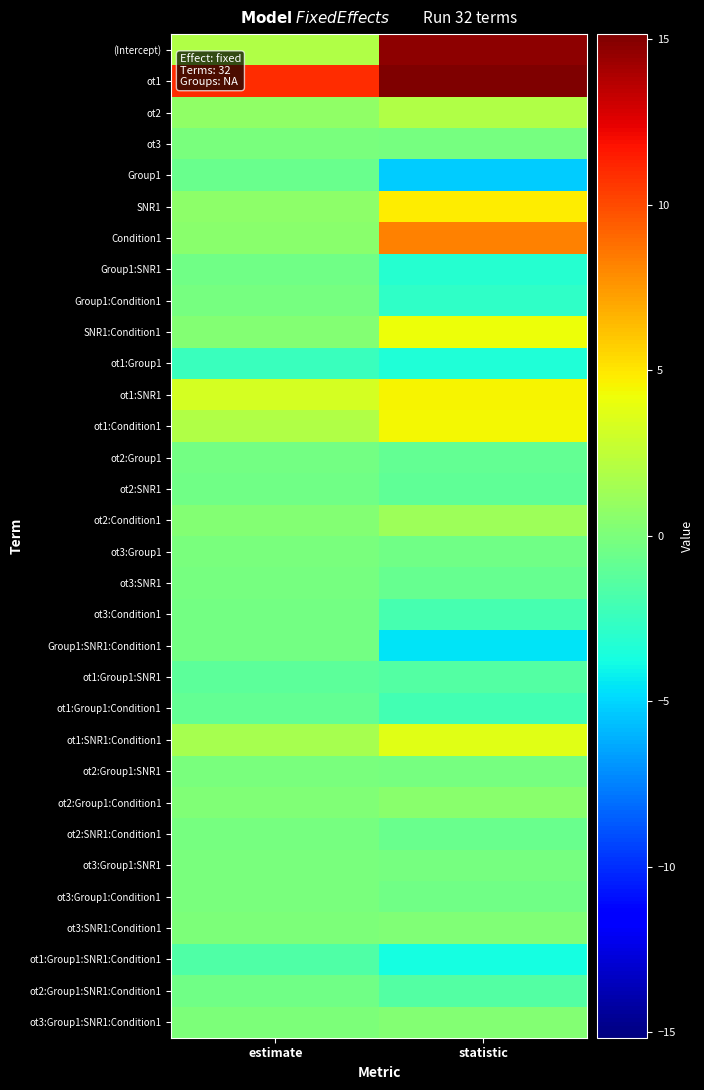

Reading left to right, extract all data points from this chart.

(Intercept): estimate=1.9	statistic=14.7
ot1: estimate=10.9	statistic=15.2
ot2: estimate=0.7	statistic=1.9
ot3: estimate=-0.0	statistic=-0.1
Group1: estimate=-0.7	statistic=-5.2
SNR1: estimate=0.6	statistic=4.8
Condition1: estimate=0.5	statistic=8.3
Group1:SNR1: estimate=-0.4	statistic=-3.1
Group1:Condition1: estimate=-0.2	statistic=-2.8
SNR1:Condition1: estimate=0.2	statistic=4.2
ot1:Group1: estimate=-2.4	statistic=-3.4
ot1:SNR1: estimate=3.2	statistic=4.5
ot1:Condition1: estimate=1.9	statistic=4.4
ot2:Group1: estimate=-0.3	statistic=-0.9
ot2:SNR1: estimate=-0.4	statistic=-1.0
ot2:Condition1: estimate=0.3	statistic=1.2
ot3:Group1: estimate=-0.1	statistic=-0.4
ot3:SNR1: estimate=-0.1	statistic=-0.7
ot3:Condition1: estimate=-0.3	statistic=-2.0
Group1:SNR1:Condition1: estimate=-0.3	statistic=-4.6
ot1:Group1:SNR1: estimate=-1.1	statistic=-1.5
ot1:Group1:Condition1: estimate=-0.9	statistic=-2.0
ot1:SNR1:Condition1: estimate=1.6	statistic=3.7
ot2:Group1:SNR1: estimate=-0.1	statistic=-0.2
ot2:Group1:Condition1: estimate=0.1	statistic=0.6
ot2:SNR1:Condition1: estimate=-0.2	statistic=-0.6
ot3:Group1:SNR1: estimate=-0.0	statistic=-0.2
ot3:Group1:Condition1: estimate=-0.1	statistic=-0.4
ot3:SNR1:Condition1: estimate=0.0	statistic=0.2
ot1:Group1:SNR1:Condition1: estimate=-1.6	statistic=-3.8
ot2:Group1:SNR1:Condition1: estimate=-0.4	statistic=-1.5
ot3:Group1:SNR1:Condition1: estimate=0.0	statistic=0.3